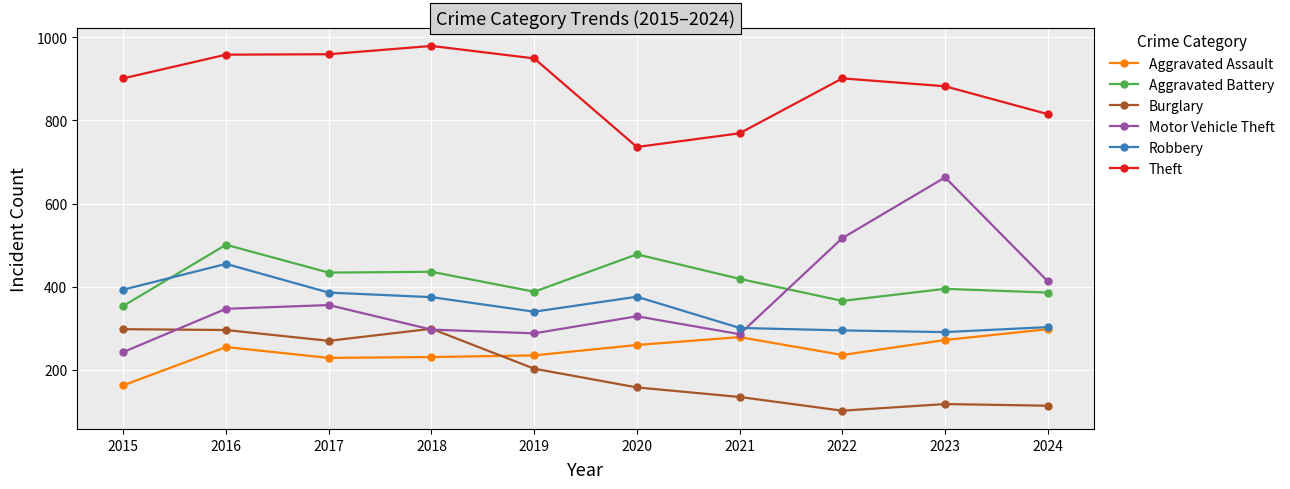

What is the approximate value of Theft at 2017, to the nearest 5?

960